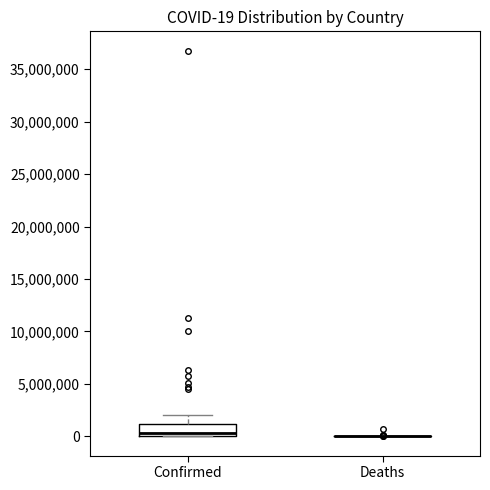

Comparing the boxes themselves (not the whiskers), which one is the tallest?

Confirmed